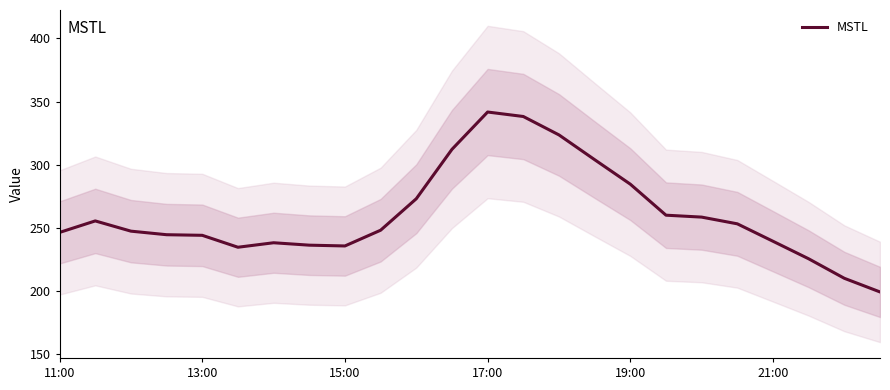

What is the difference between the maximum and second lowest values?

131.8